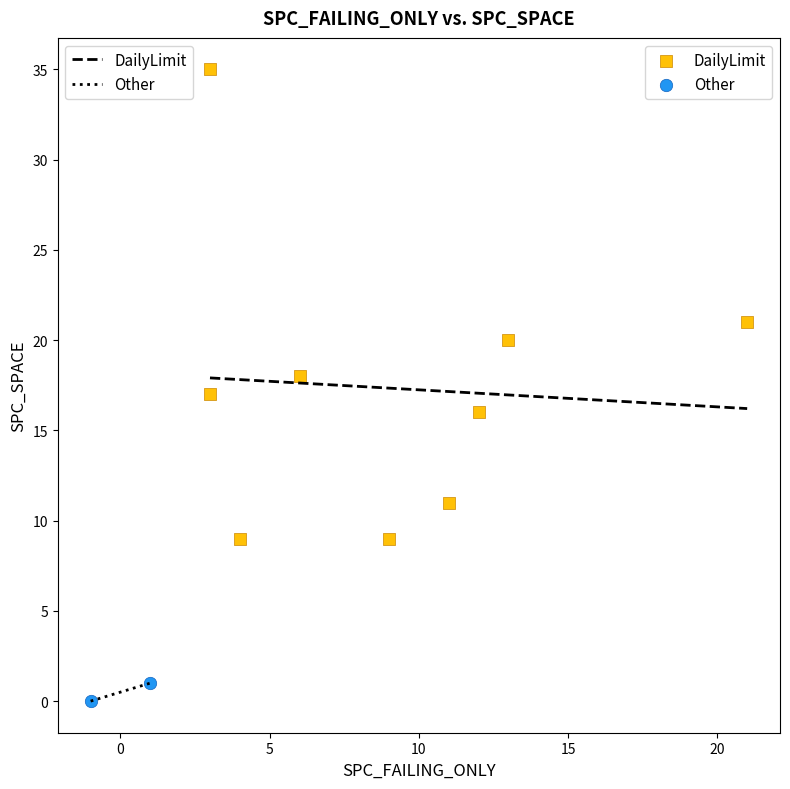

What are all the series names shown in the legend?

DailyLimit, Other